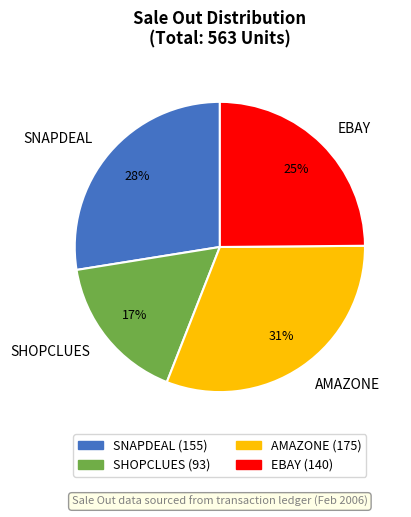

Rank the categories by value from lowest to highest.

SHOPCLUES, EBAY, SNAPDEAL, AMAZONE